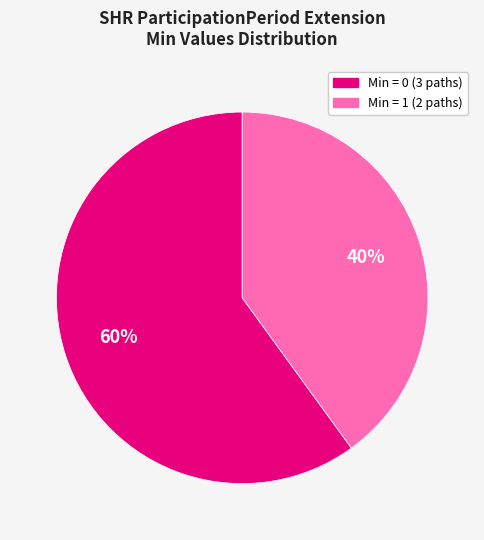

Does any single category account for the majority?

Yes